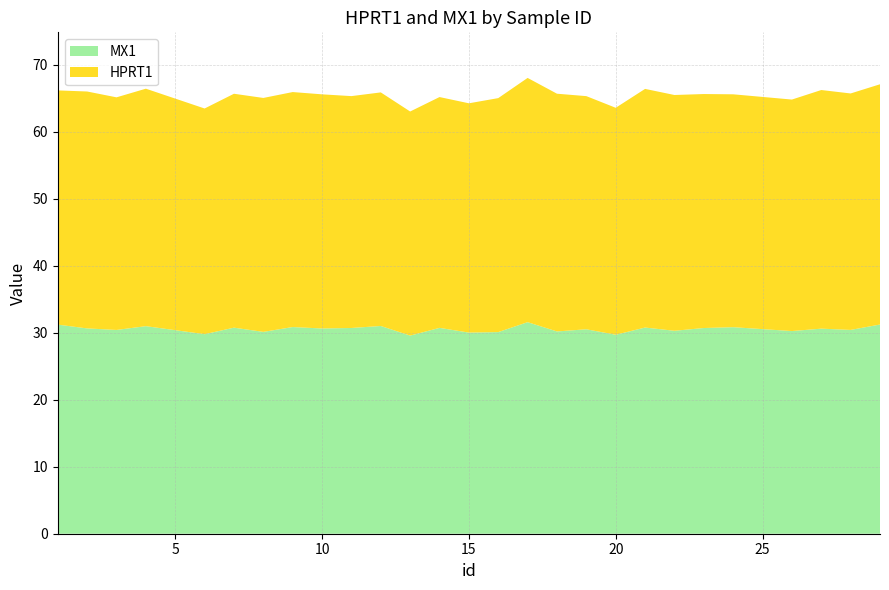

Reading left to right, what are all the values shown in this chart?

HPRT1: 34.9	35.3	34.7	35.4	33.7	34.9	34.9	35.1	34.9	34.6	34.8	33.4	34.4	34.2	34.9	36.4	35.5	34.8	33.9	35.6	35.2	34.9	34.7	34.5	35.6	35.3	35.8
MX1: 31.2	30.6	30.4	31.0	29.8	30.7	30.1	30.8	30.6	30.7	31.0	29.6	30.7	30.0	30.1	31.6	30.2	30.5	29.7	30.8	30.3	30.7	30.8	30.2	30.6	30.4	31.2